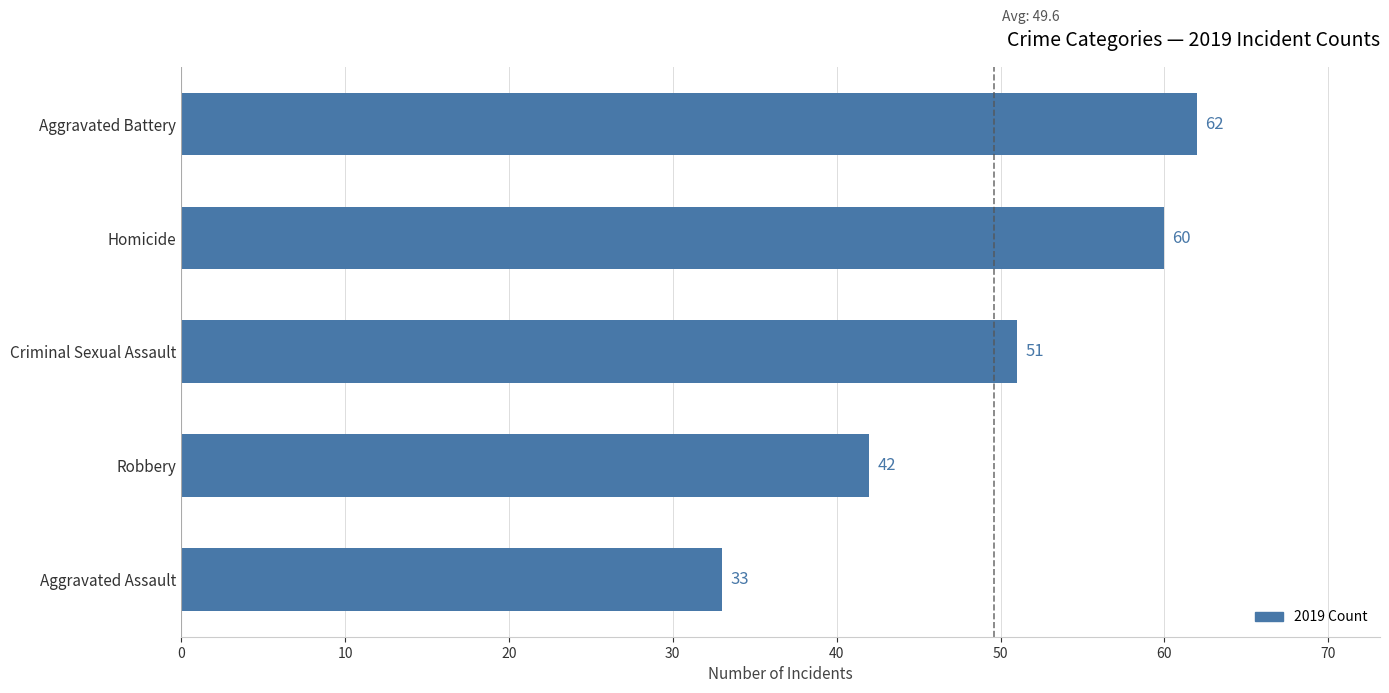

List the labels in order of value, largest first.

Aggravated Battery, Homicide, Criminal Sexual Assault, Robbery, Aggravated Assault